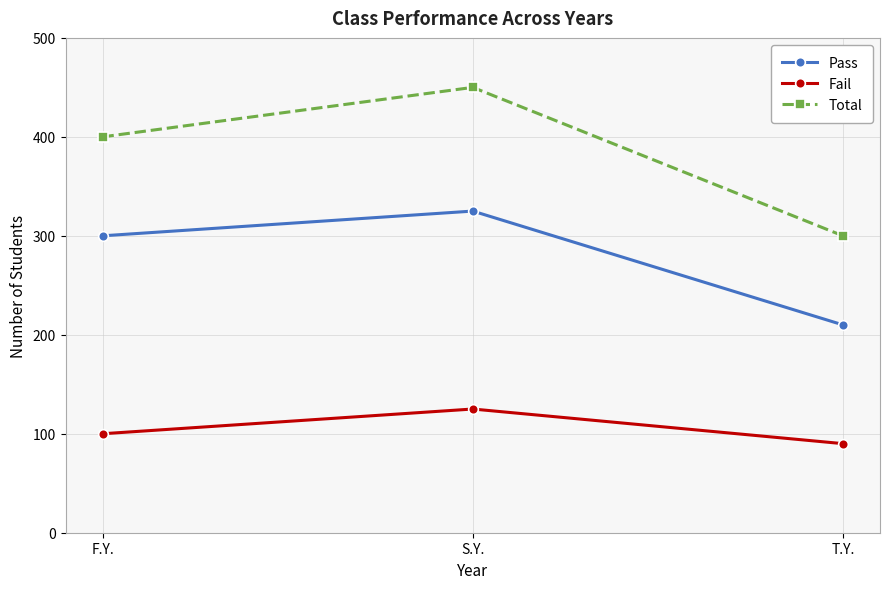

Where is Fail nearest to the value 107?

F.Y.